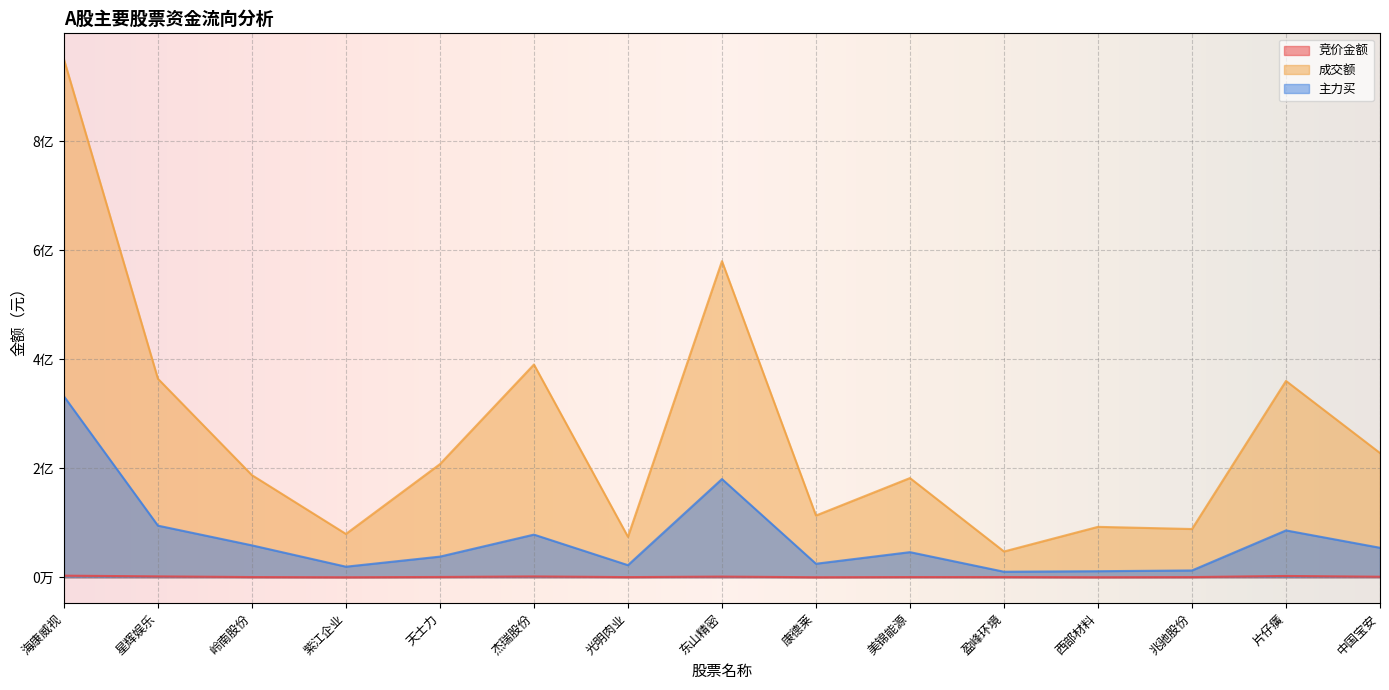

What is the greatest value displayed?

950399744